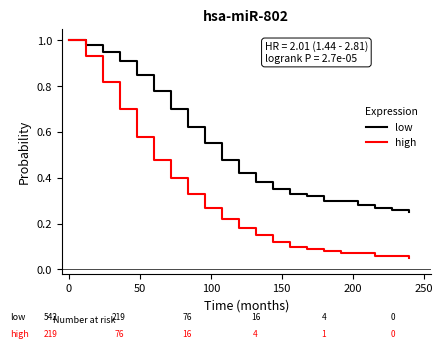

List the series in order of their overall mean, highest first.

low, high